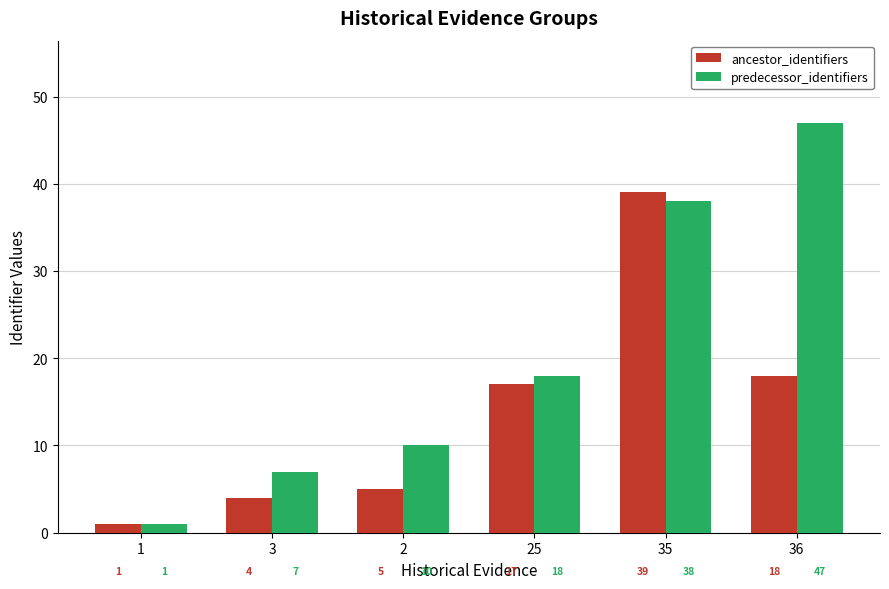

Read the predecessor_identifiers value at 35, to the nearest 5.

40